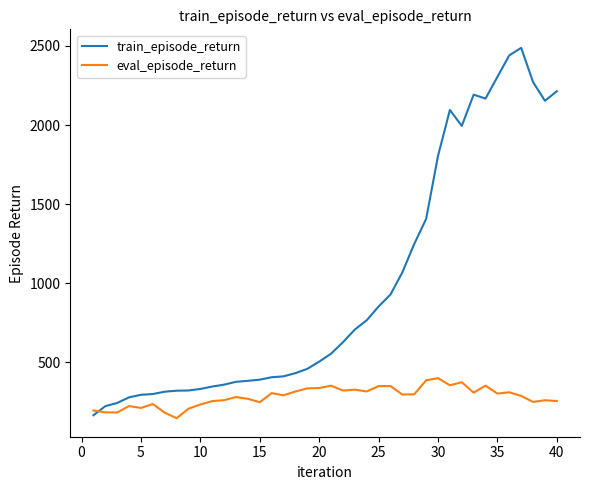

How many lines are shown in the chart?

2